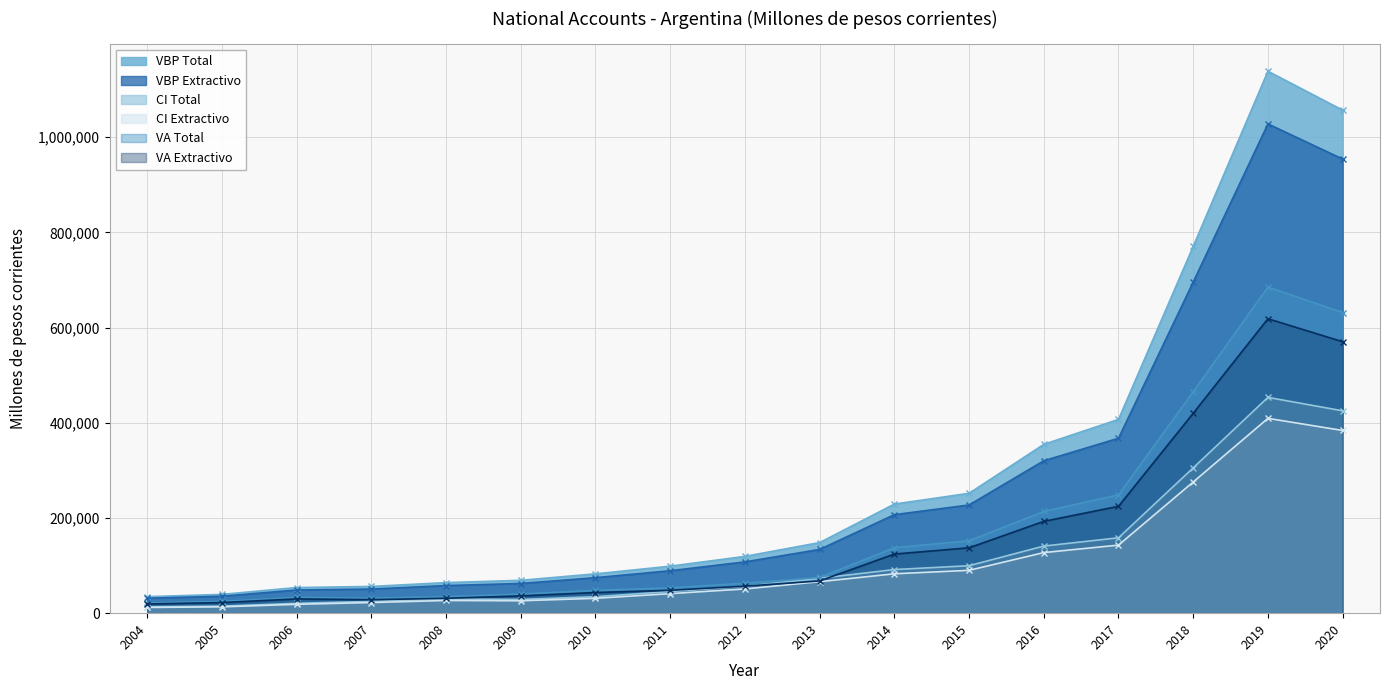

In vbp_tot, how many points are higher than both neighbors (excluding endpoints)?

1